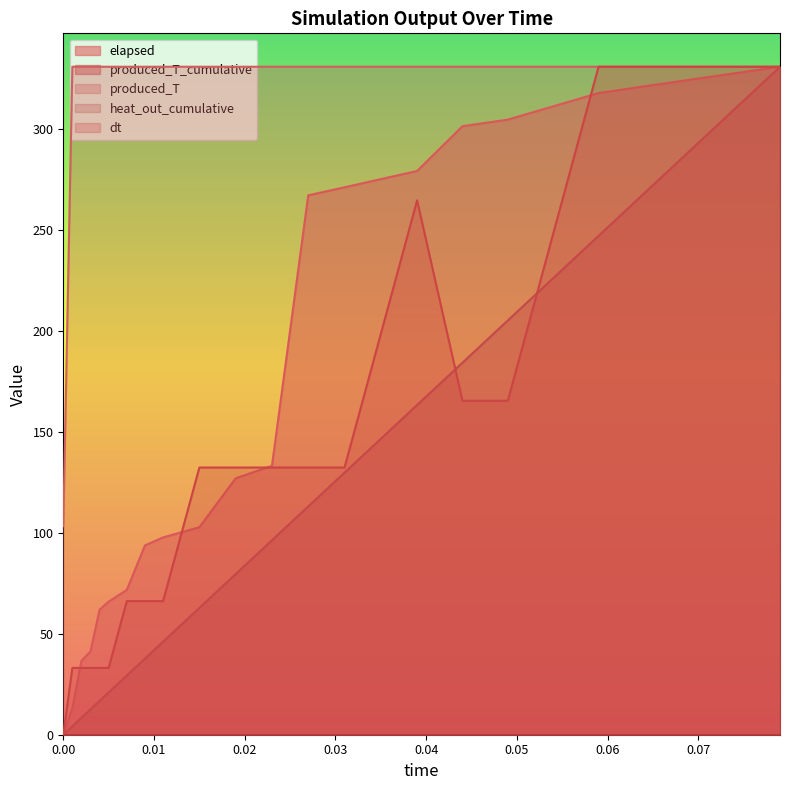

What is the highest value of the produced_T series?

330.8